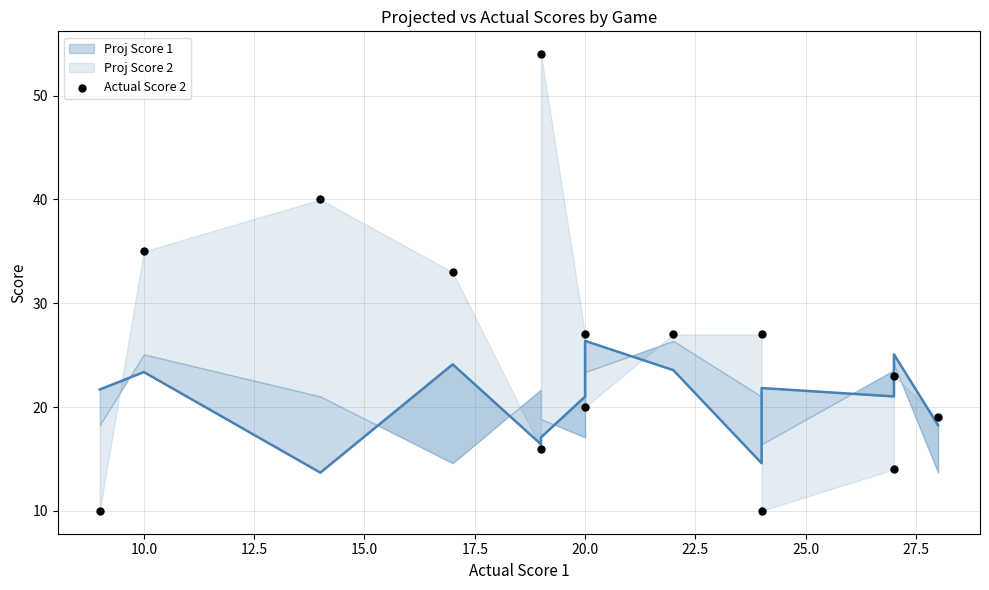

Between 25.0 and 17.5, which is larger?

25.0